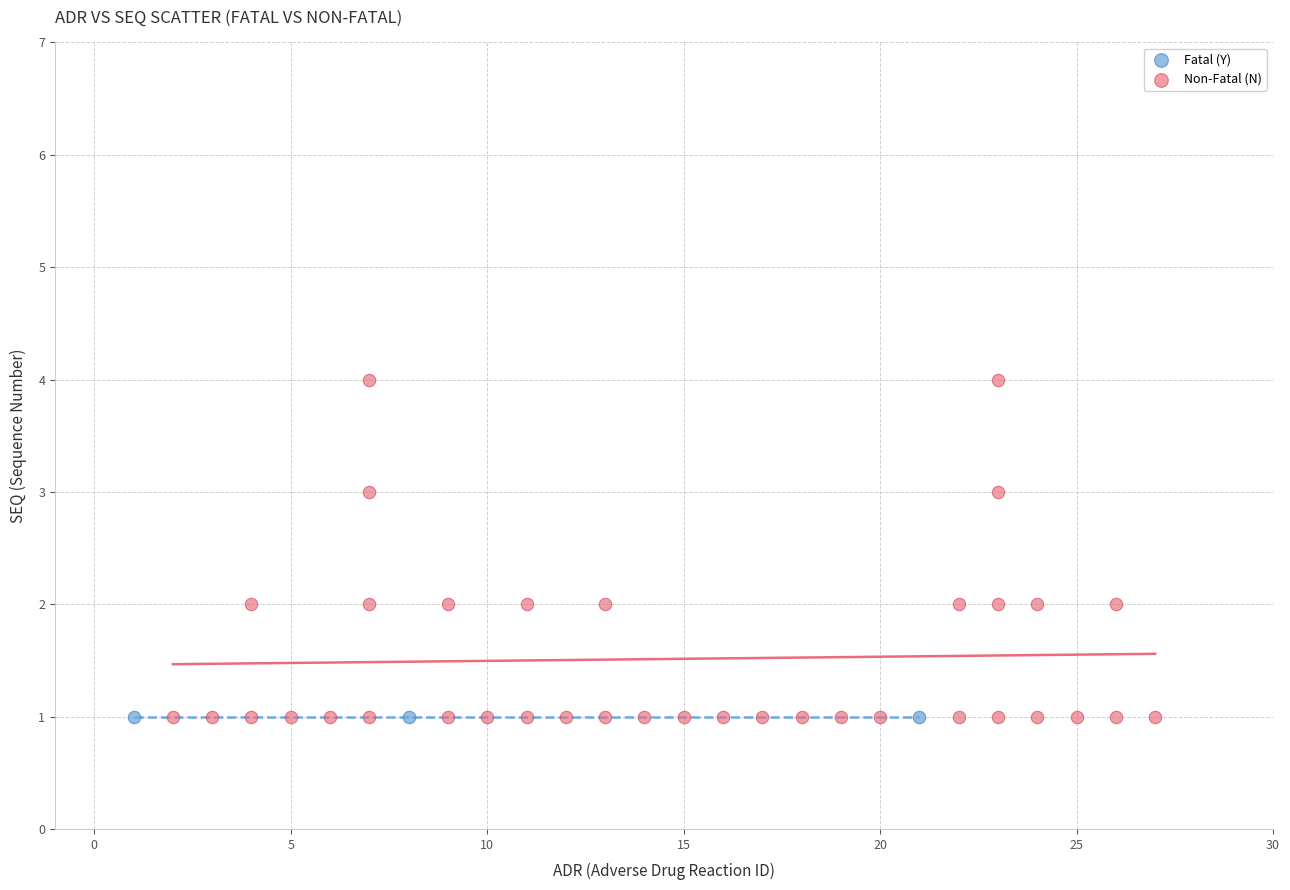

What are all the series names shown in the legend?

Fatal (Y), Non-Fatal (N)